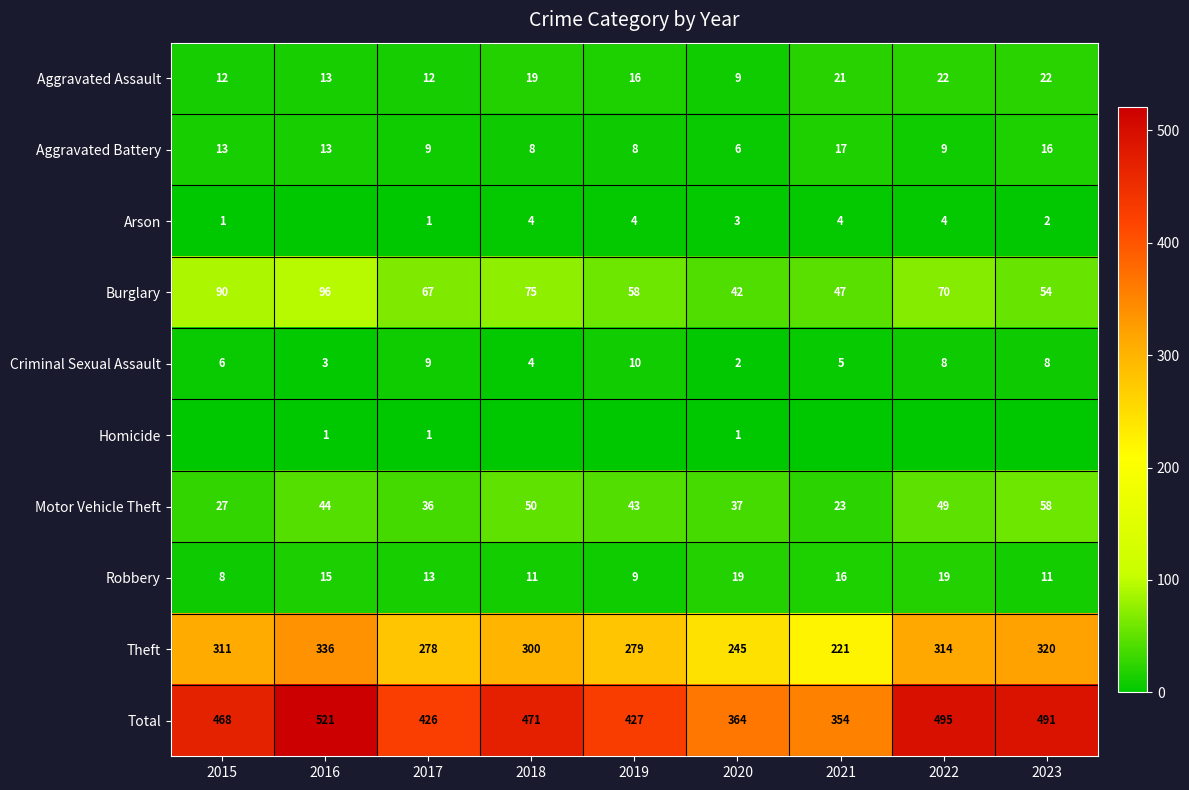

Is the value of Criminal Sexual Assault at 2015 greater than the value of Robbery at 2020?

No